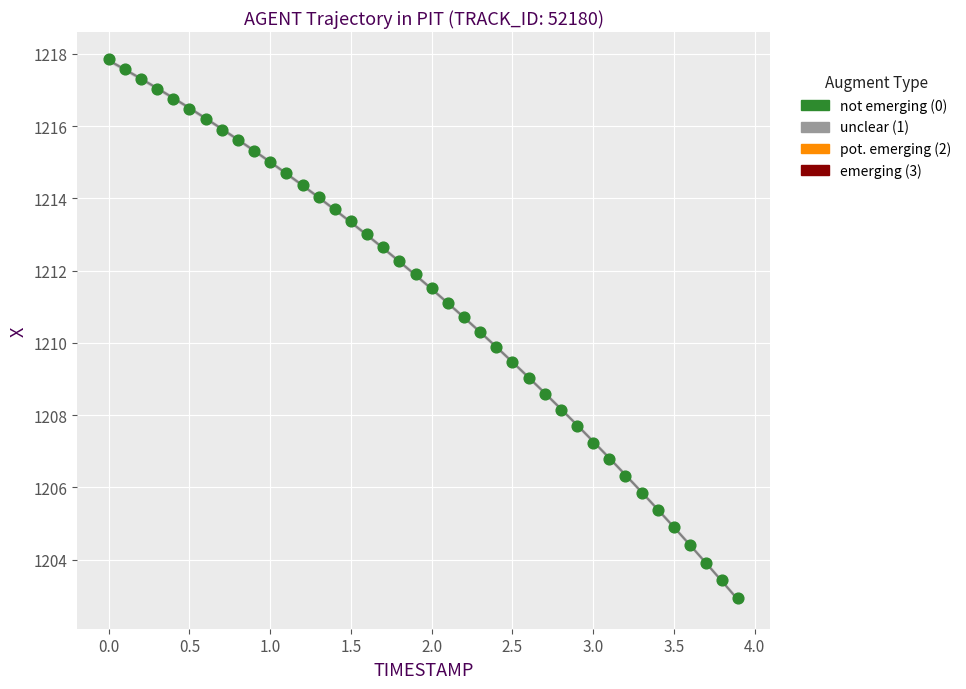

What is the range of X values (max minus min)?

3.9